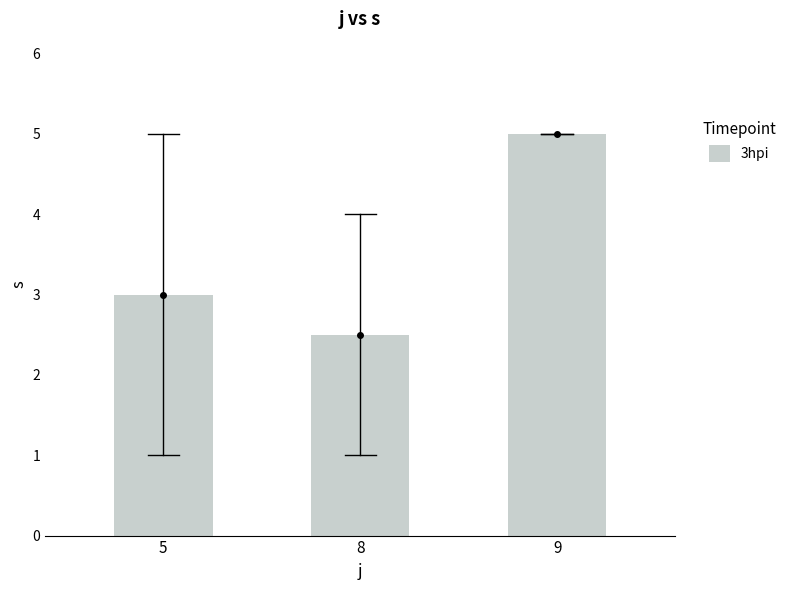

What is the value of the 3rd bar from the left?

5.0